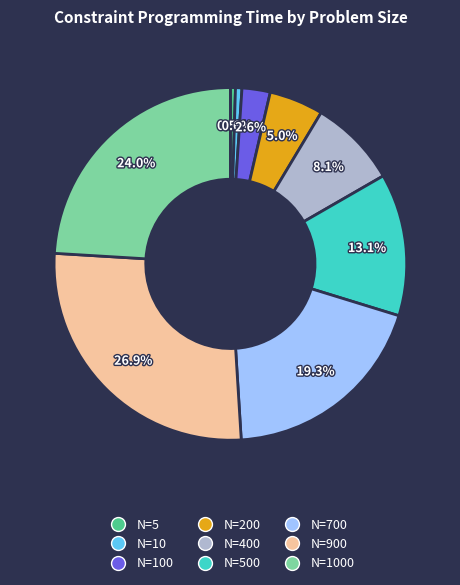

Is there any slice that represents more than half of the pie?

No